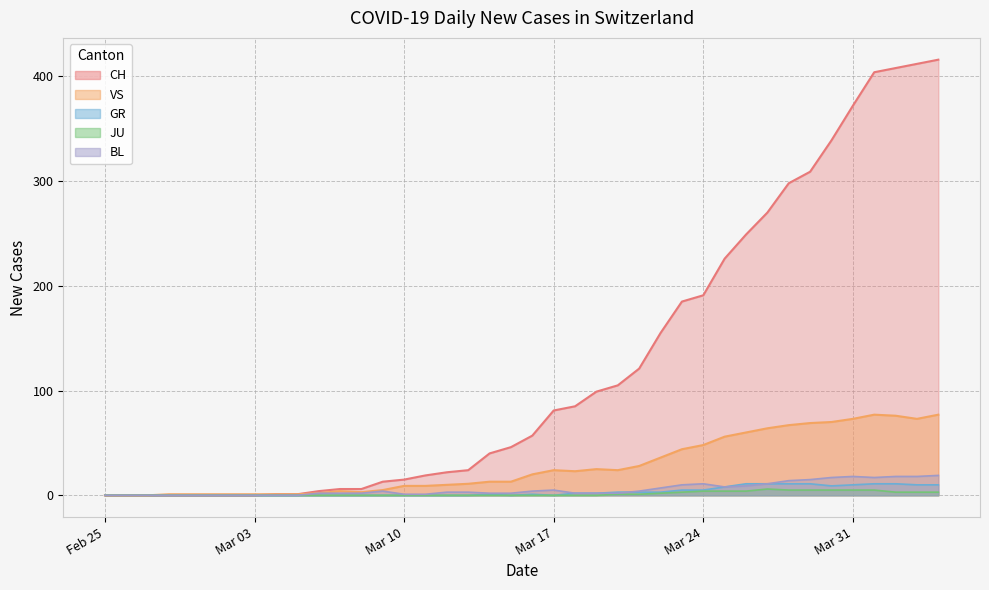

Is it true that CH equals 108 at Mar 24?

False